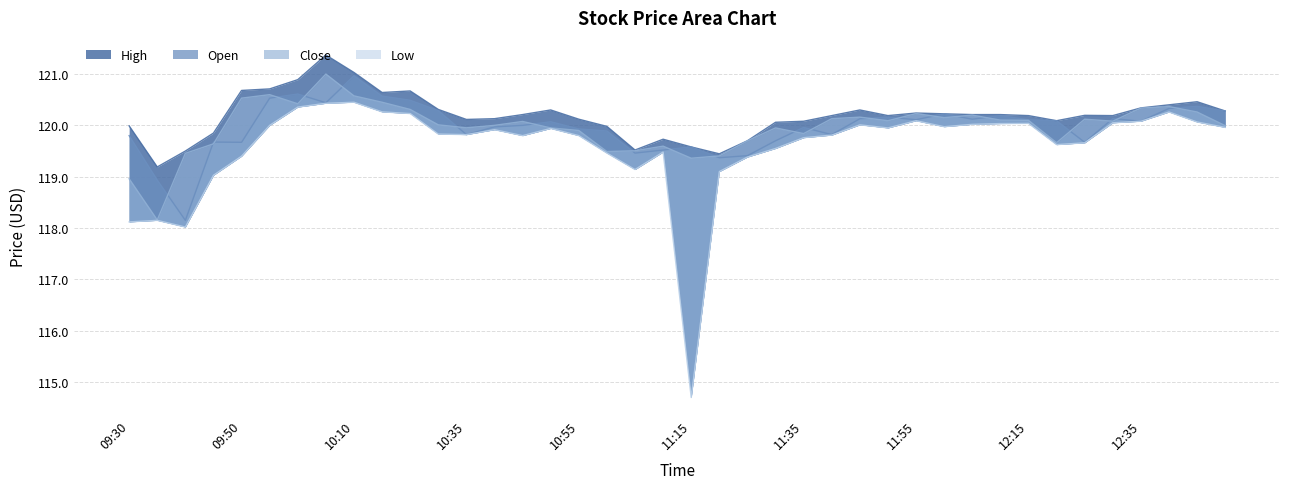

True or false: High and Open intersect in this chart.

False